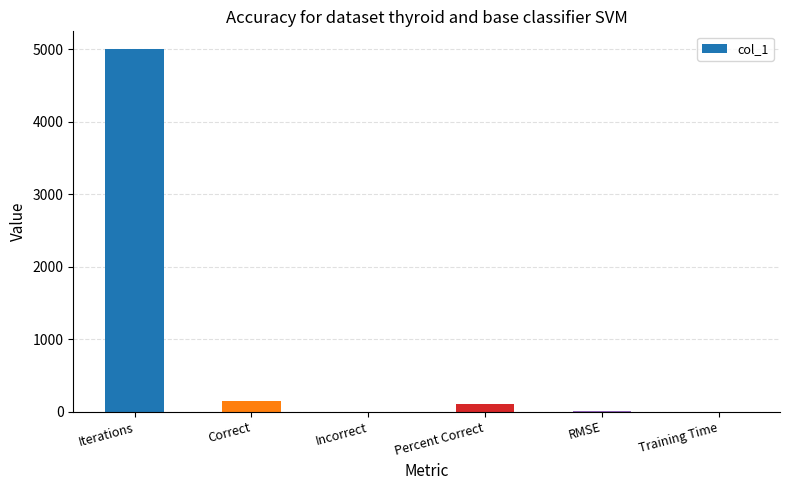

What is the change in value from Iterations to Percent Correct?

-4900.0